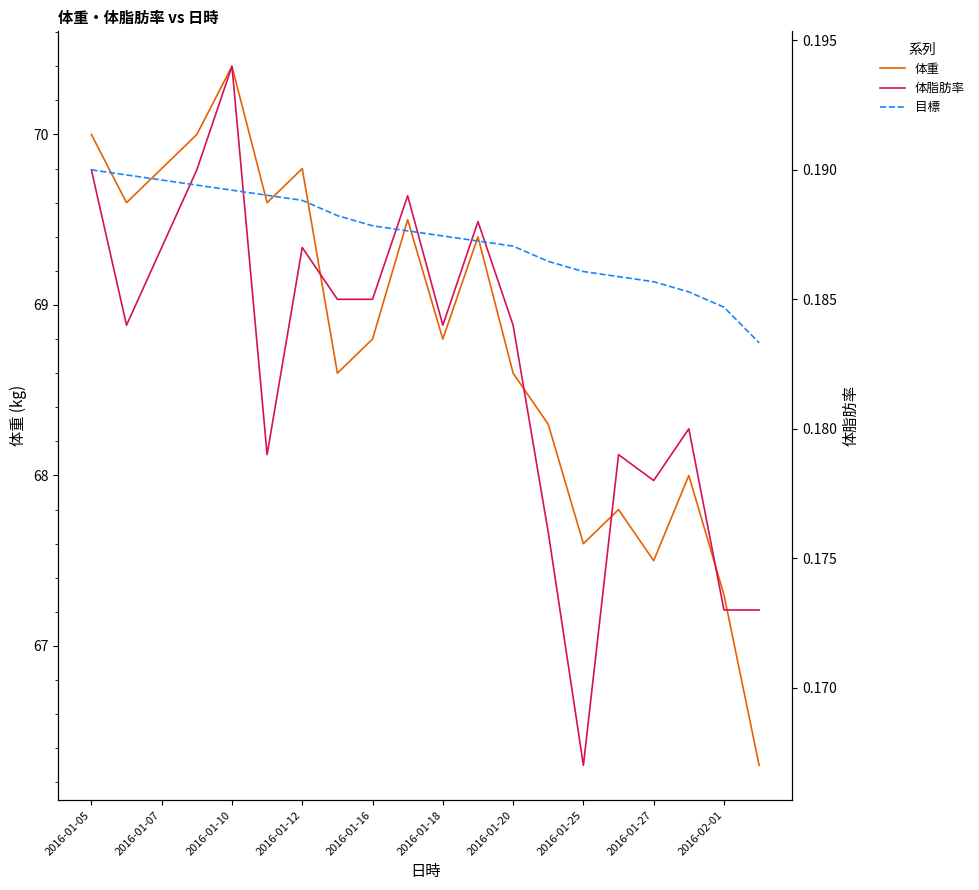

How many values in the 体重 series are below 68?

5